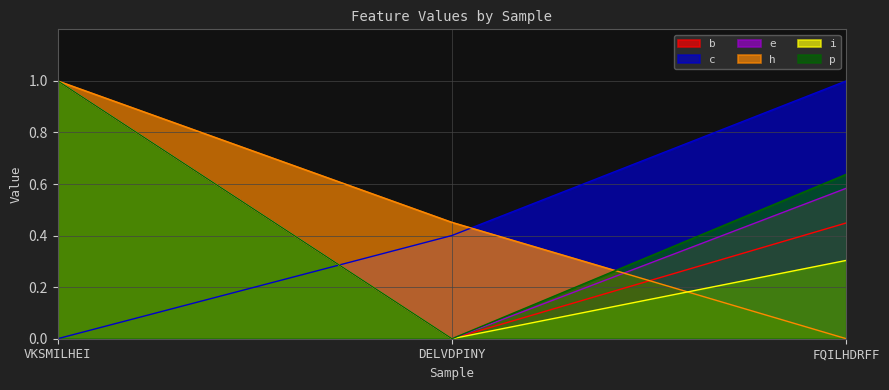

How many values in b are above zero?

2